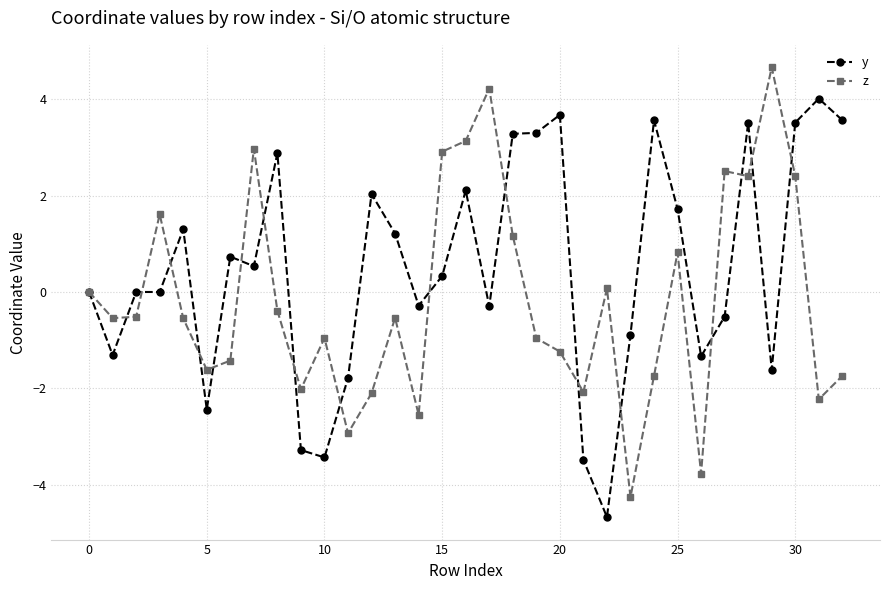

What is the minimum value shown in the chart?

-4.7